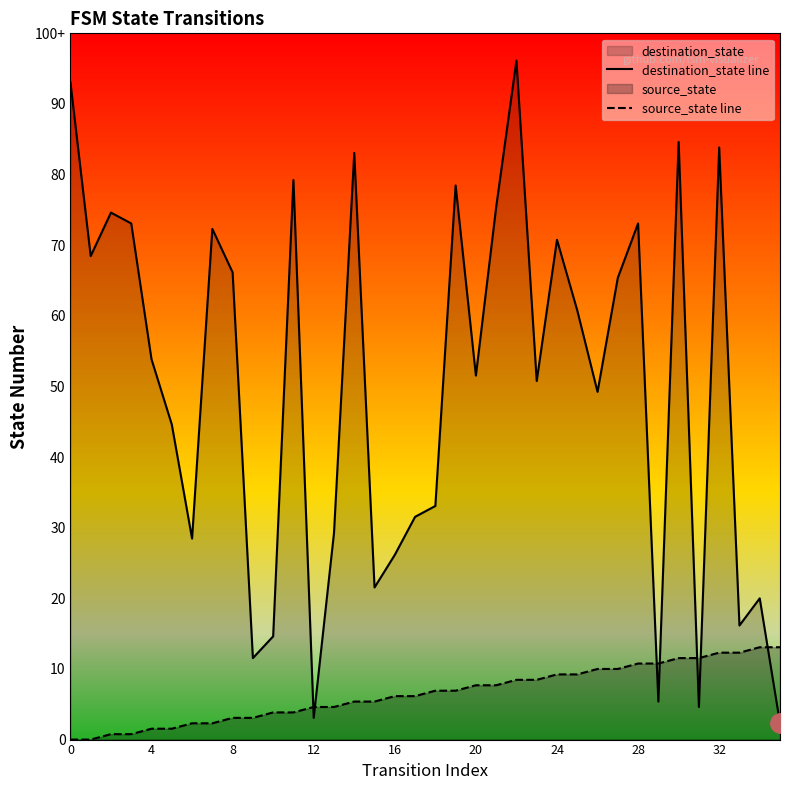

True or false: destination_state line has a value of 39 at 34.

False